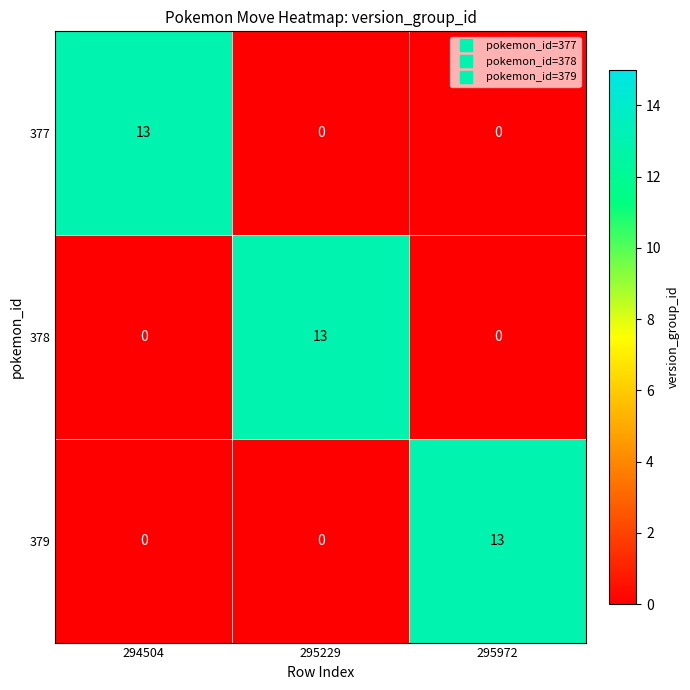

What is the spread (max minus min) of values at 295229?

13